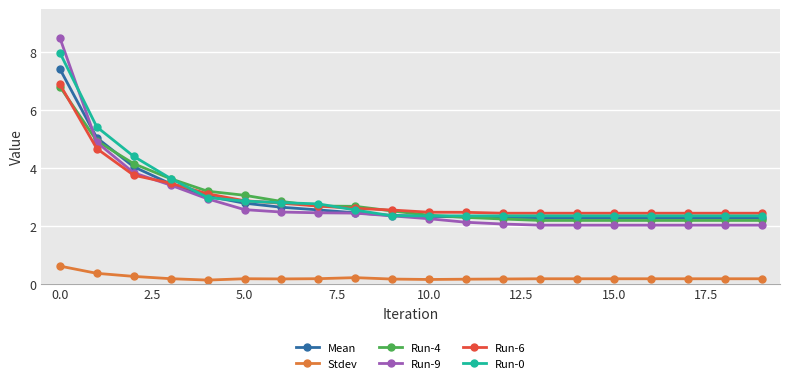

What is the average value of the Stdev series?

0.2